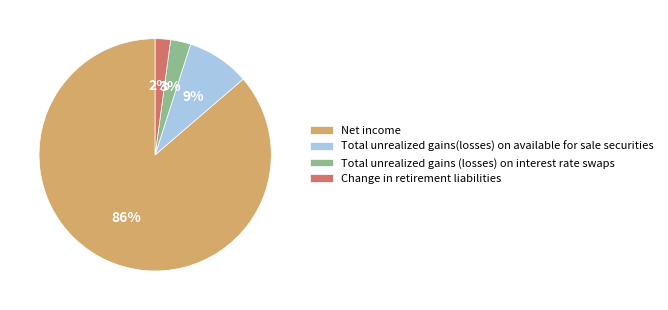

To the nearest percent, what is the combined percentage of Net income and Total unrealized gains(losses) on available for sale securities?

95%